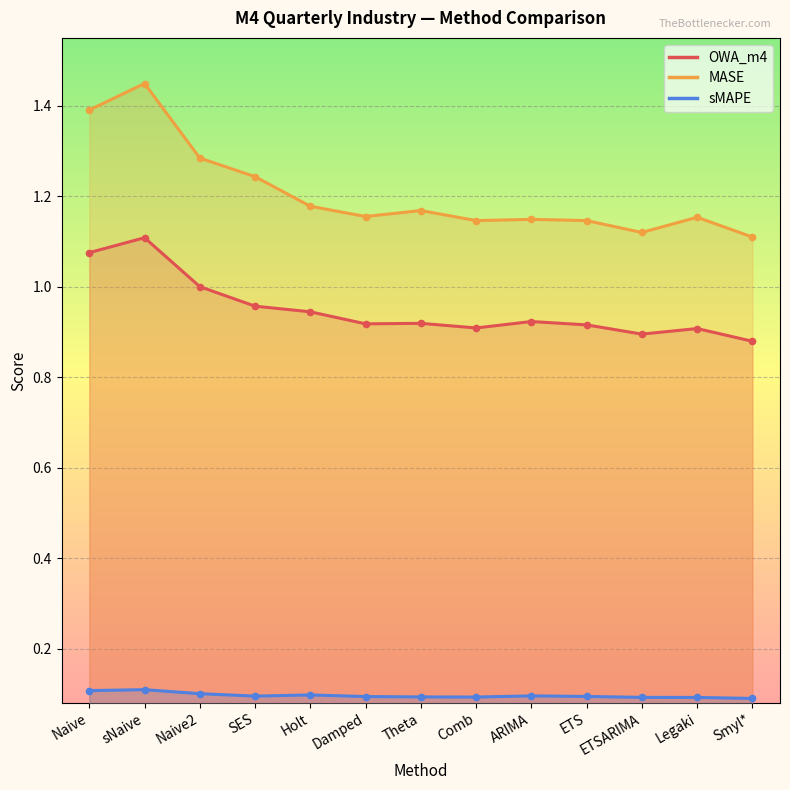

True or false: sMAPE has a value of 0.0 at sNaive.

False